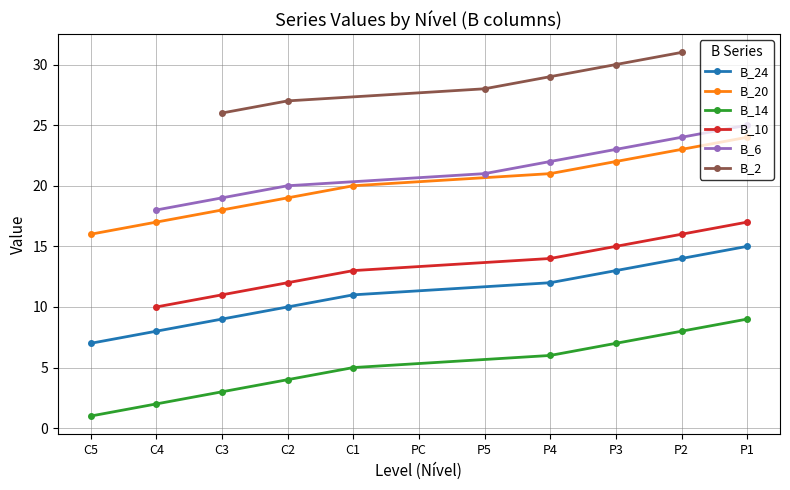

The value of B_24 at 7 is 7. True or false?

False